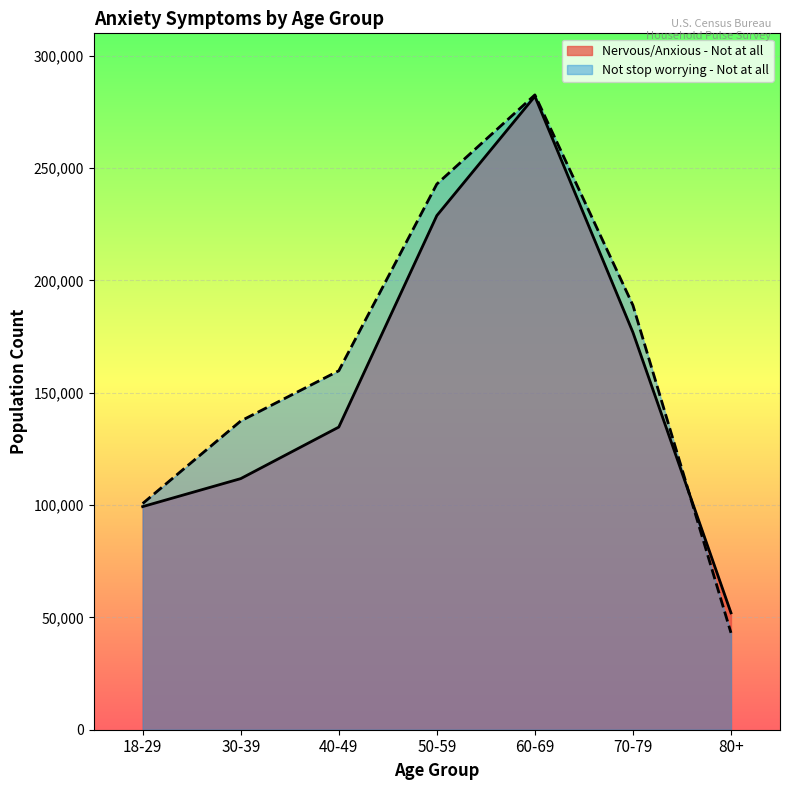

What are all the series names shown in the legend?

Nervous/Anxious - Not at all, Not stop worrying - Not at all